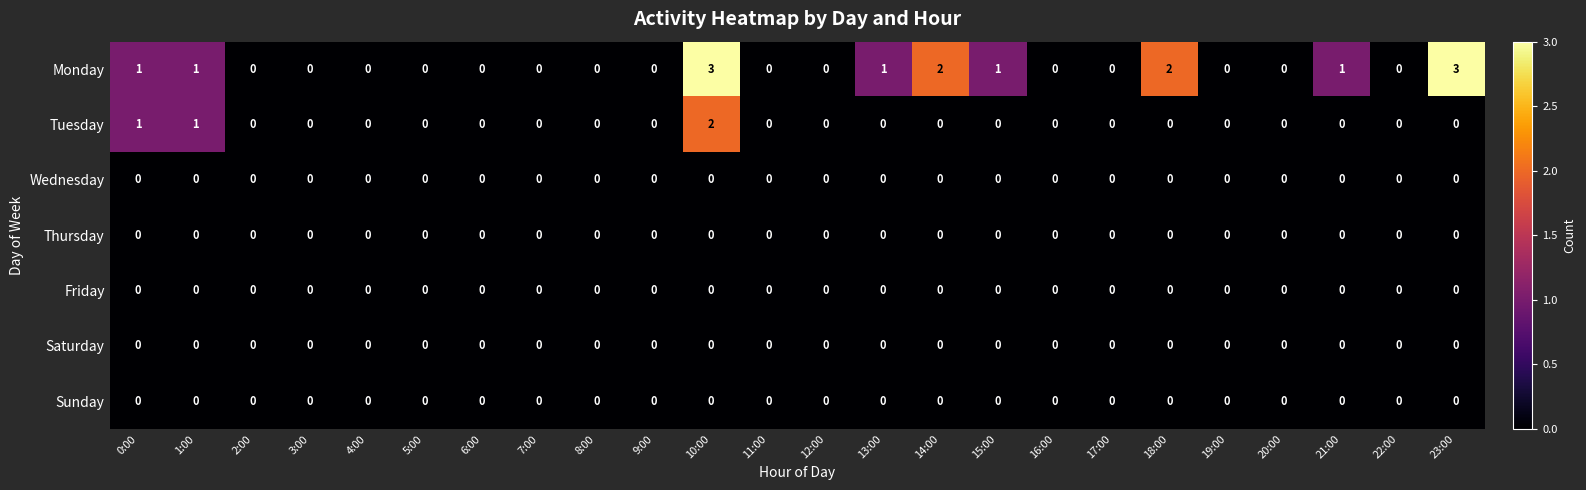

True or false: Saturday has a value of 0 at 23:00.

True